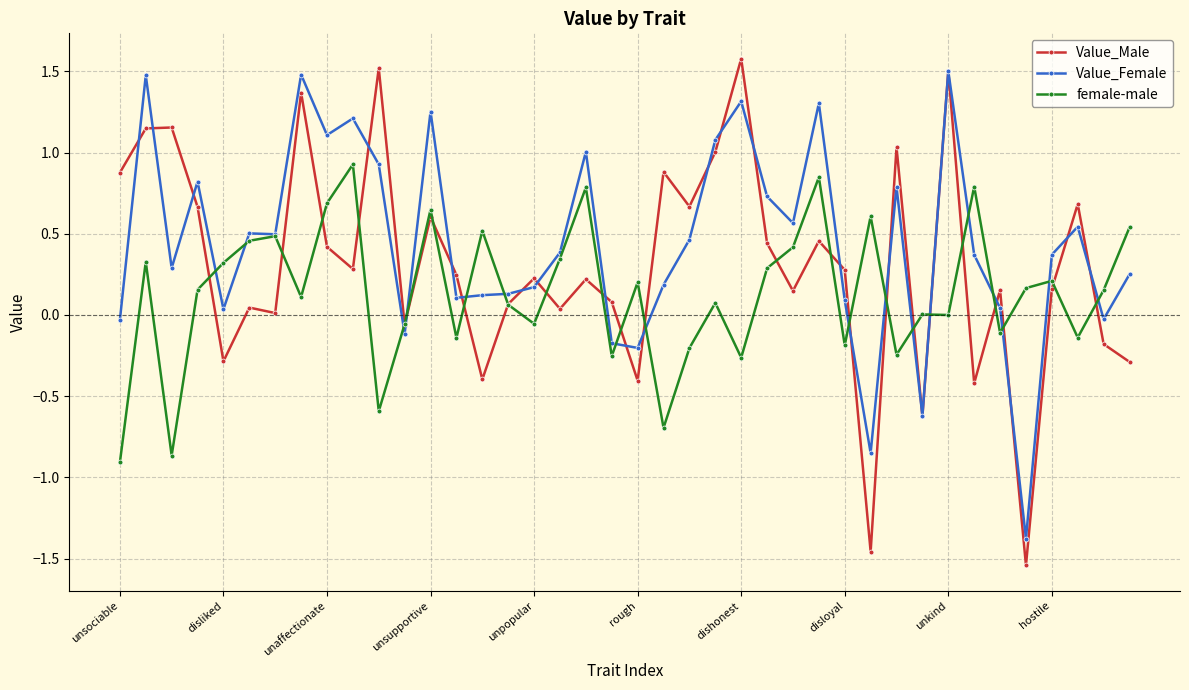

Which series has the widest spread of values?

Value_Male